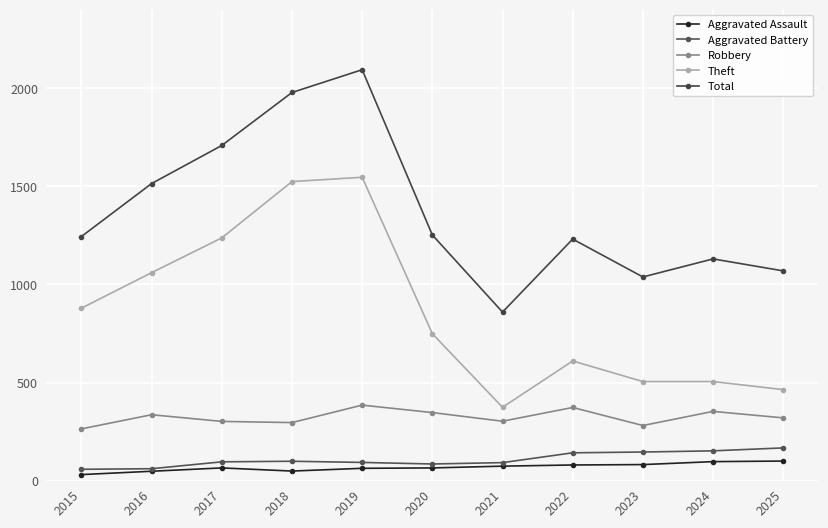

What is the difference between the Theft values at 2023 and 2015?

374